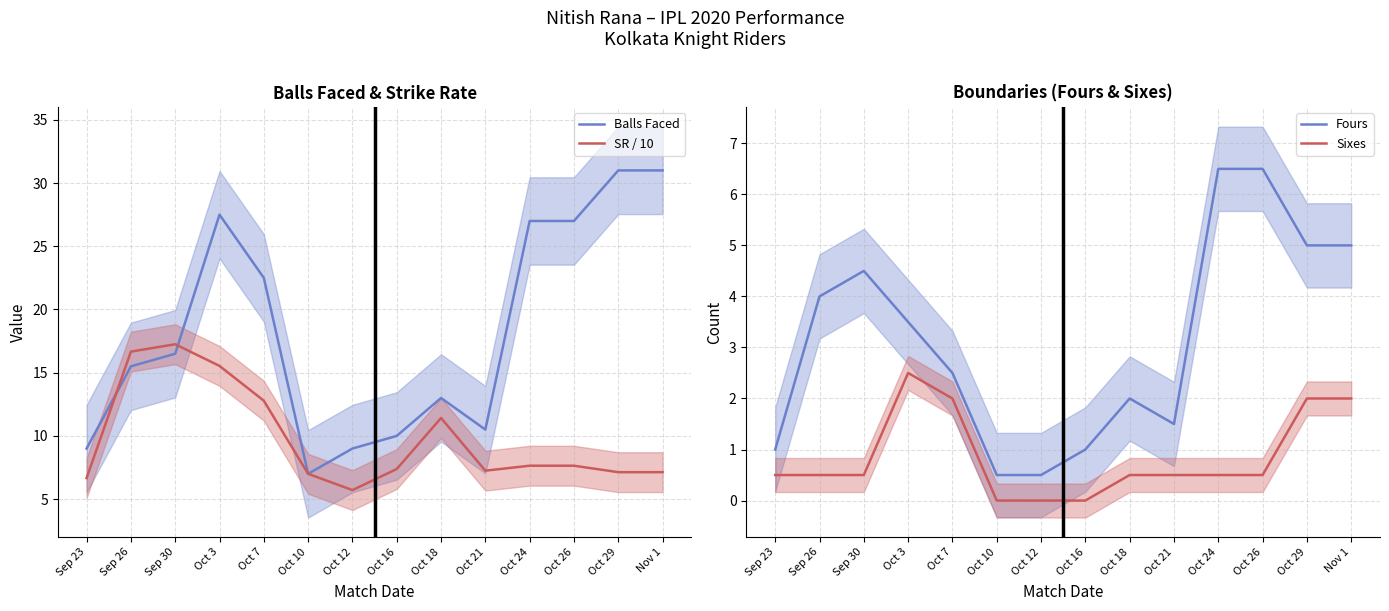

What is the label of the 12th point from the left?

Oct 26